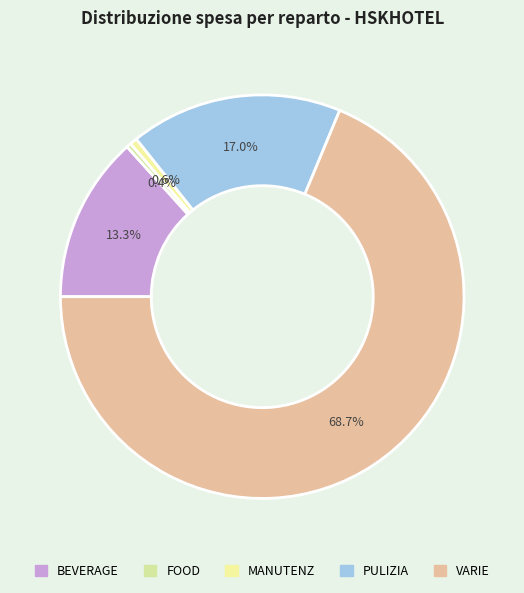

Approximately how many times larger is the value at BEVERAGE compared to VARIE?

0.2